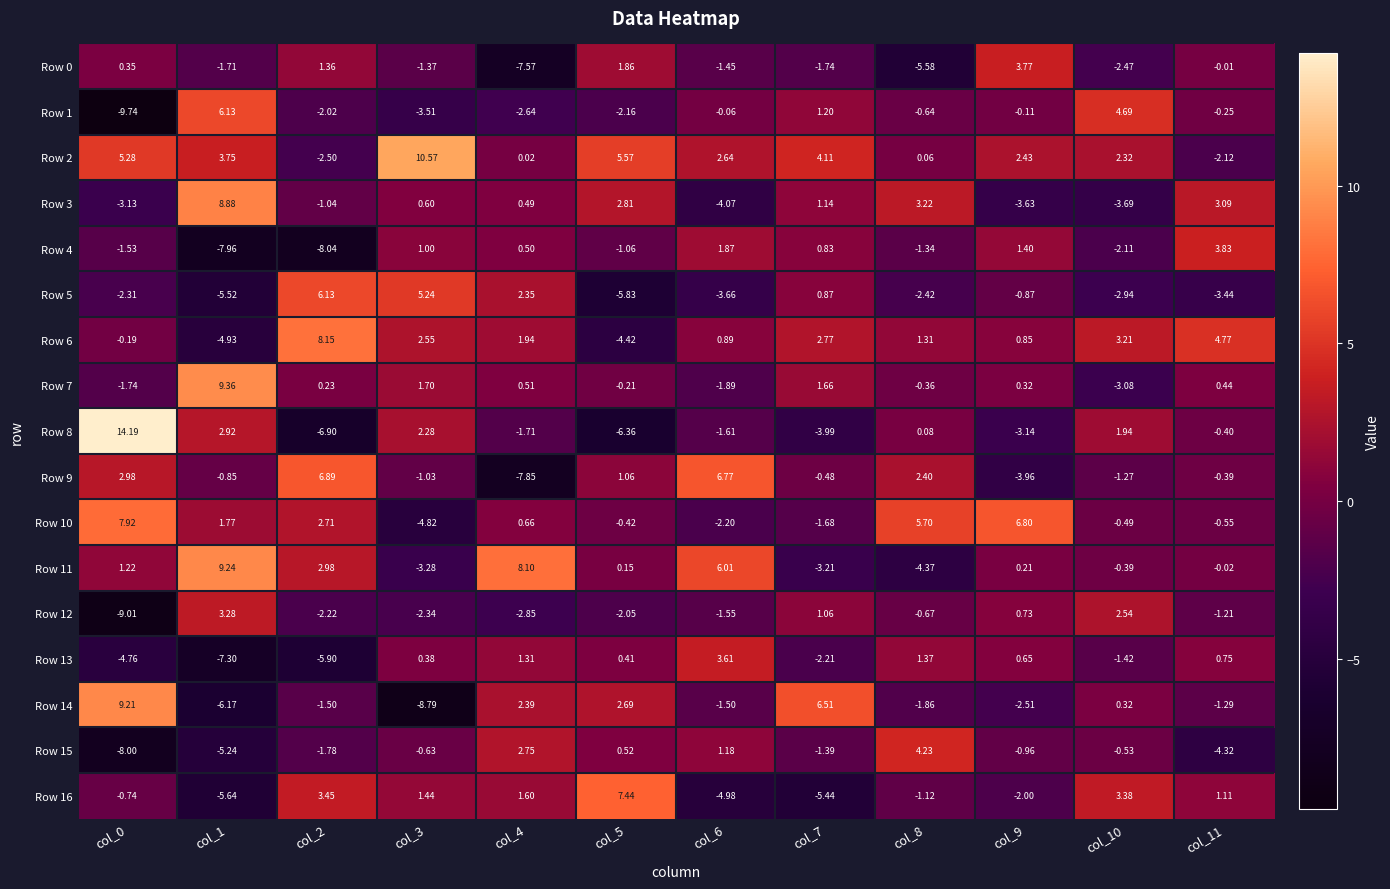

Reading right to left, transcribe all the data shown in this chart.

Row 0: col_11=-0.0	col_10=-2.5	col_9=3.8	col_8=-5.6	col_7=-1.7	col_6=-1.4	col_5=1.9	col_4=-7.6	col_3=-1.4	col_2=1.4	col_1=-1.7	col_0=0.3
Row 1: col_11=-0.2	col_10=4.7	col_9=-0.1	col_8=-0.6	col_7=1.2	col_6=-0.1	col_5=-2.2	col_4=-2.6	col_3=-3.5	col_2=-2.0	col_1=6.1	col_0=-9.7
Row 2: col_11=-2.1	col_10=2.3	col_9=2.4	col_8=0.1	col_7=4.1	col_6=2.6	col_5=5.6	col_4=0.0	col_3=10.6	col_2=-2.5	col_1=3.8	col_0=5.3
Row 3: col_11=3.1	col_10=-3.7	col_9=-3.6	col_8=3.2	col_7=1.1	col_6=-4.1	col_5=2.8	col_4=0.5	col_3=0.6	col_2=-1.0	col_1=8.9	col_0=-3.1
Row 4: col_11=3.8	col_10=-2.1	col_9=1.4	col_8=-1.3	col_7=0.8	col_6=1.9	col_5=-1.1	col_4=0.5	col_3=1.0	col_2=-8.0	col_1=-8.0	col_0=-1.5
Row 5: col_11=-3.4	col_10=-2.9	col_9=-0.9	col_8=-2.4	col_7=0.9	col_6=-3.7	col_5=-5.8	col_4=2.4	col_3=5.2	col_2=6.1	col_1=-5.5	col_0=-2.3
Row 6: col_11=4.8	col_10=3.2	col_9=0.8	col_8=1.3	col_7=2.8	col_6=0.9	col_5=-4.4	col_4=1.9	col_3=2.5	col_2=8.2	col_1=-4.9	col_0=-0.2
Row 7: col_11=0.4	col_10=-3.1	col_9=0.3	col_8=-0.4	col_7=1.7	col_6=-1.9	col_5=-0.2	col_4=0.5	col_3=1.7	col_2=0.2	col_1=9.4	col_0=-1.7
Row 8: col_11=-0.4	col_10=1.9	col_9=-3.1	col_8=0.1	col_7=-4.0	col_6=-1.6	col_5=-6.4	col_4=-1.7	col_3=2.3	col_2=-6.9	col_1=2.9	col_0=14.2
Row 9: col_11=-0.4	col_10=-1.3	col_9=-4.0	col_8=2.4	col_7=-0.5	col_6=6.8	col_5=1.1	col_4=-7.8	col_3=-1.0	col_2=6.9	col_1=-0.8	col_0=3.0
Row 10: col_11=-0.6	col_10=-0.5	col_9=6.8	col_8=5.7	col_7=-1.7	col_6=-2.2	col_5=-0.4	col_4=0.7	col_3=-4.8	col_2=2.7	col_1=1.8	col_0=7.9
Row 11: col_11=-0.0	col_10=-0.4	col_9=0.2	col_8=-4.4	col_7=-3.2	col_6=6.0	col_5=0.1	col_4=8.1	col_3=-3.3	col_2=3.0	col_1=9.2	col_0=1.2
Row 12: col_11=-1.2	col_10=2.5	col_9=0.7	col_8=-0.7	col_7=1.1	col_6=-1.6	col_5=-2.0	col_4=-2.9	col_3=-2.3	col_2=-2.2	col_1=3.3	col_0=-9.0
Row 13: col_11=0.8	col_10=-1.4	col_9=0.7	col_8=1.4	col_7=-2.2	col_6=3.6	col_5=0.4	col_4=1.3	col_3=0.4	col_2=-5.9	col_1=-7.3	col_0=-4.8
Row 14: col_11=-1.3	col_10=0.3	col_9=-2.5	col_8=-1.9	col_7=6.5	col_6=-1.5	col_5=2.7	col_4=2.4	col_3=-8.8	col_2=-1.5	col_1=-6.2	col_0=9.2
Row 15: col_11=-4.3	col_10=-0.5	col_9=-1.0	col_8=4.2	col_7=-1.4	col_6=1.2	col_5=0.5	col_4=2.8	col_3=-0.6	col_2=-1.8	col_1=-5.2	col_0=-8.0
Row 16: col_11=1.1	col_10=3.4	col_9=-2.0	col_8=-1.1	col_7=-5.4	col_6=-5.0	col_5=7.4	col_4=1.6	col_3=1.4	col_2=3.5	col_1=-5.6	col_0=-0.7